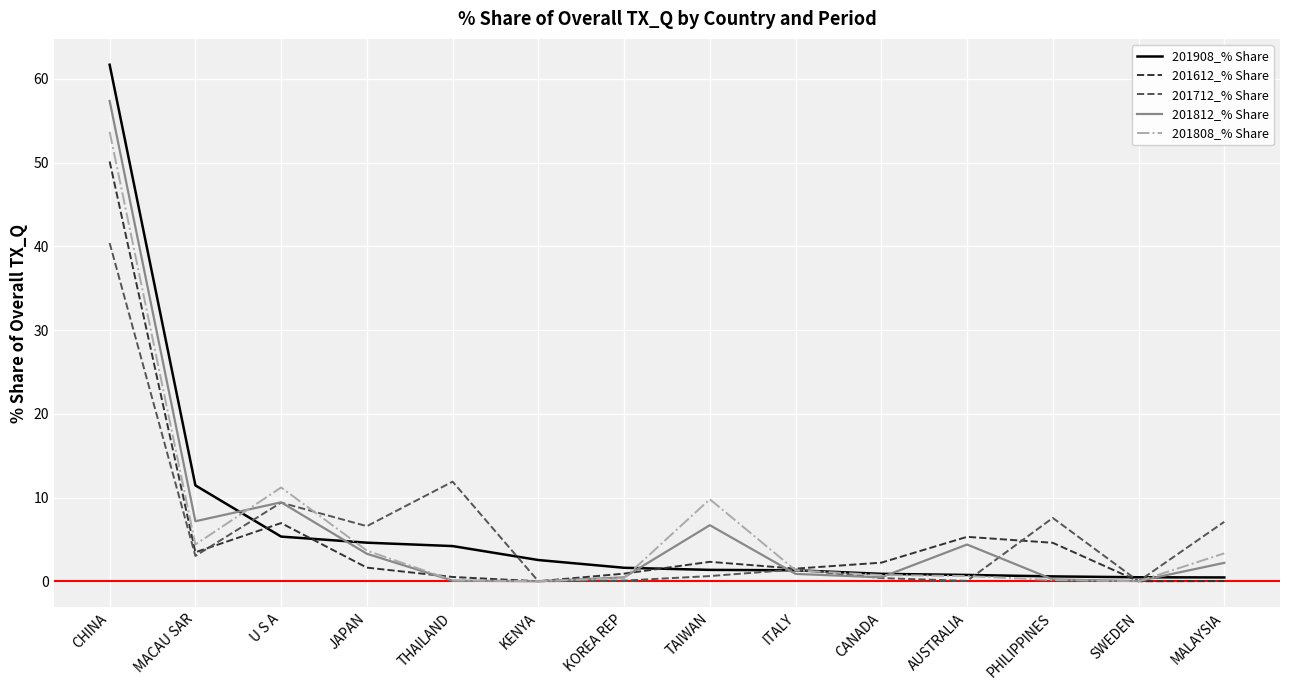

What are all the series names shown in the legend?

201908_% Share, 201612_% Share, 201712_% Share, 201812_% Share, 201808_% Share